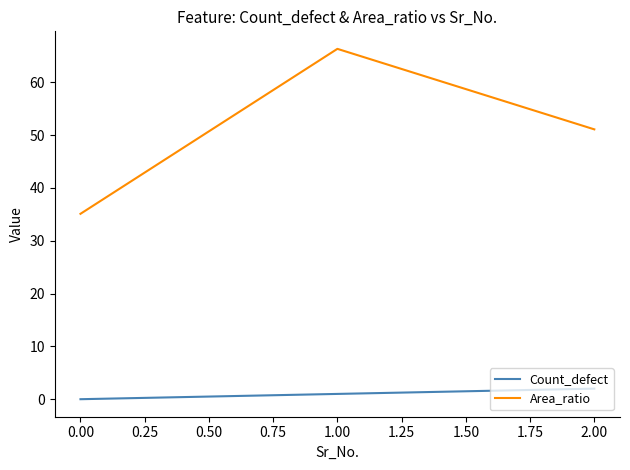

How many lines are shown in the chart?

2